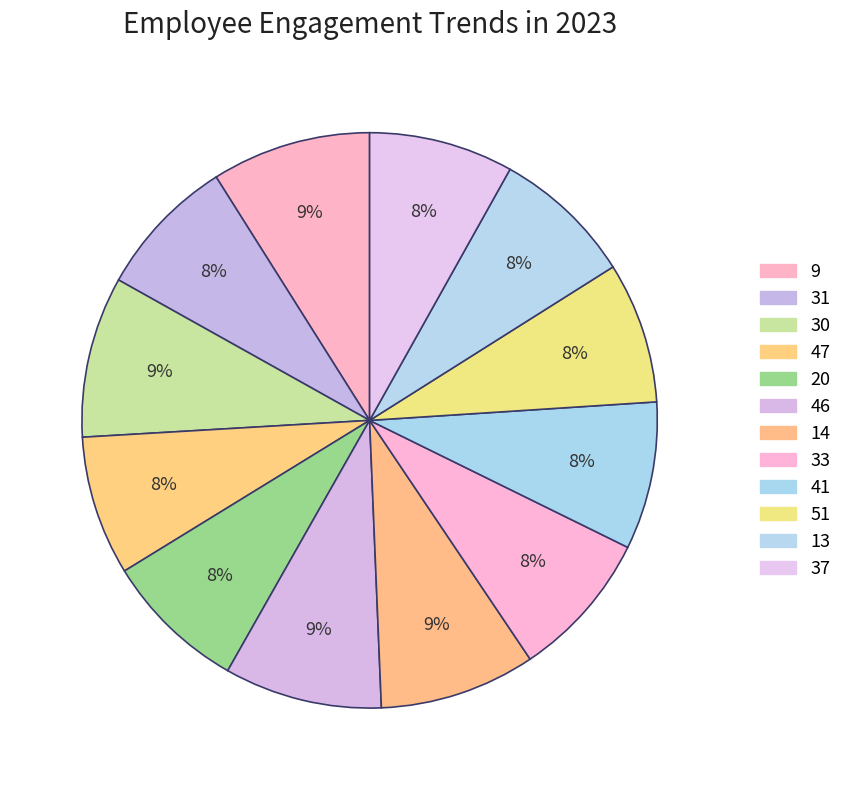

How many segments does this pie chart have?

12